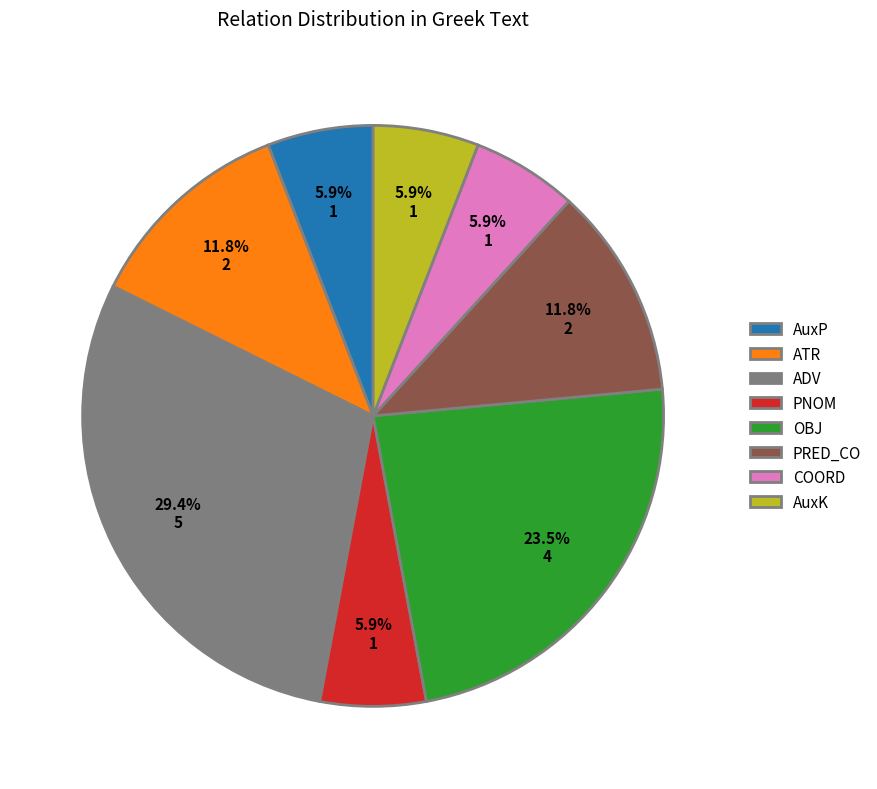

Do OBJ and ATR together represent more than half of the pie?

No